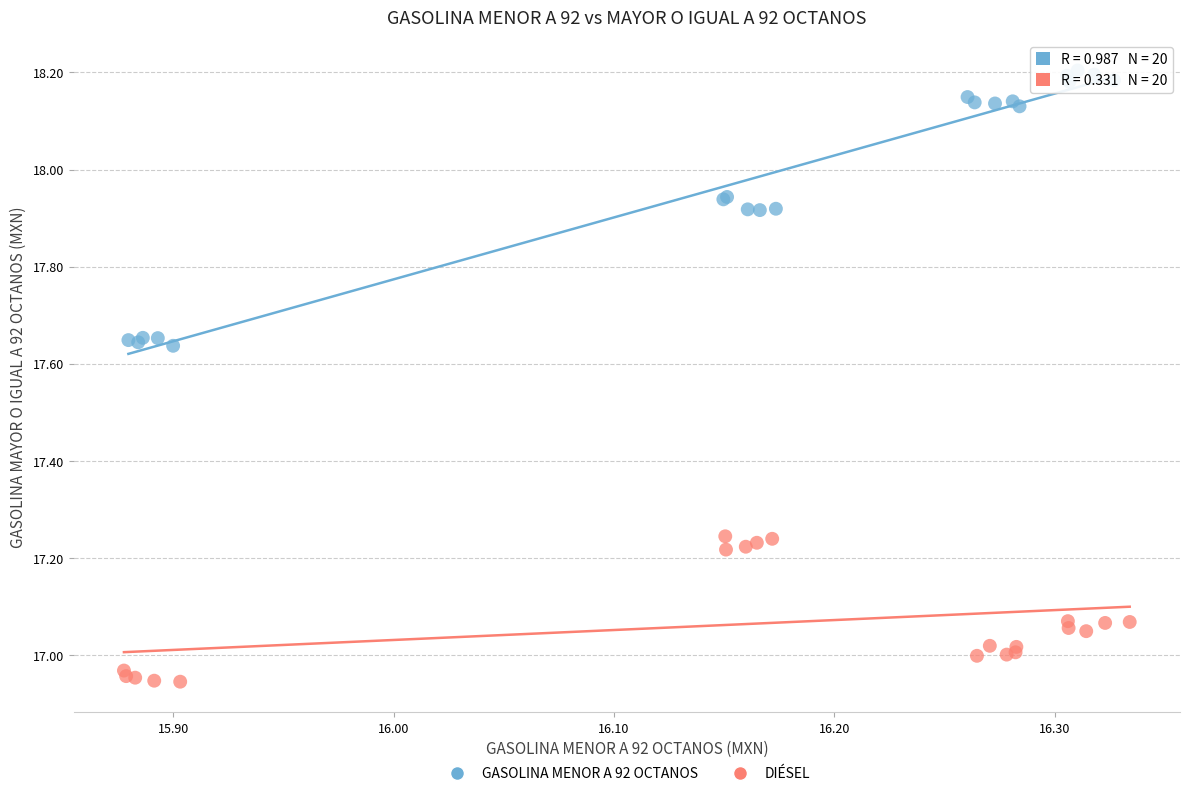

Which series reaches the minimum Y coordinate?

DIÉSEL